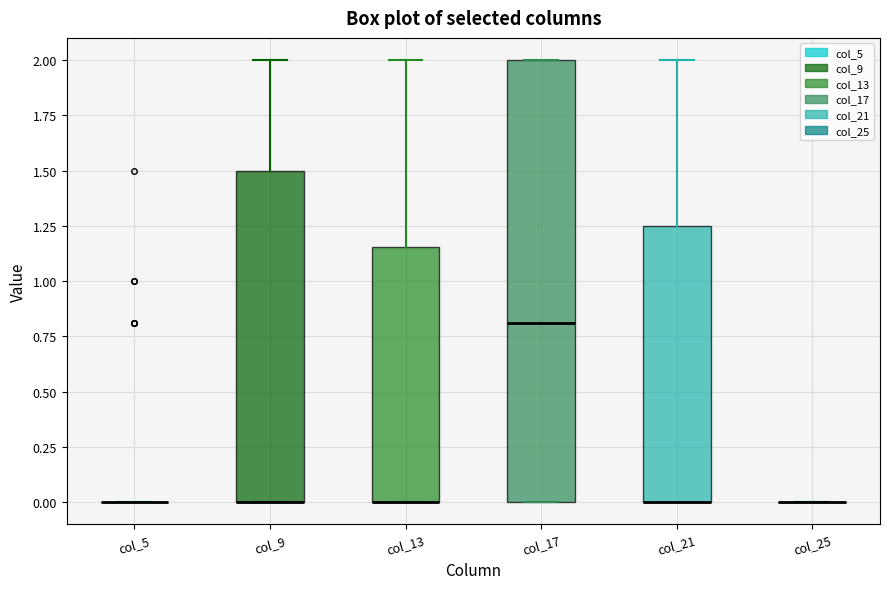

Which box is the tallest, from its lower edge to its upper edge?

col_17